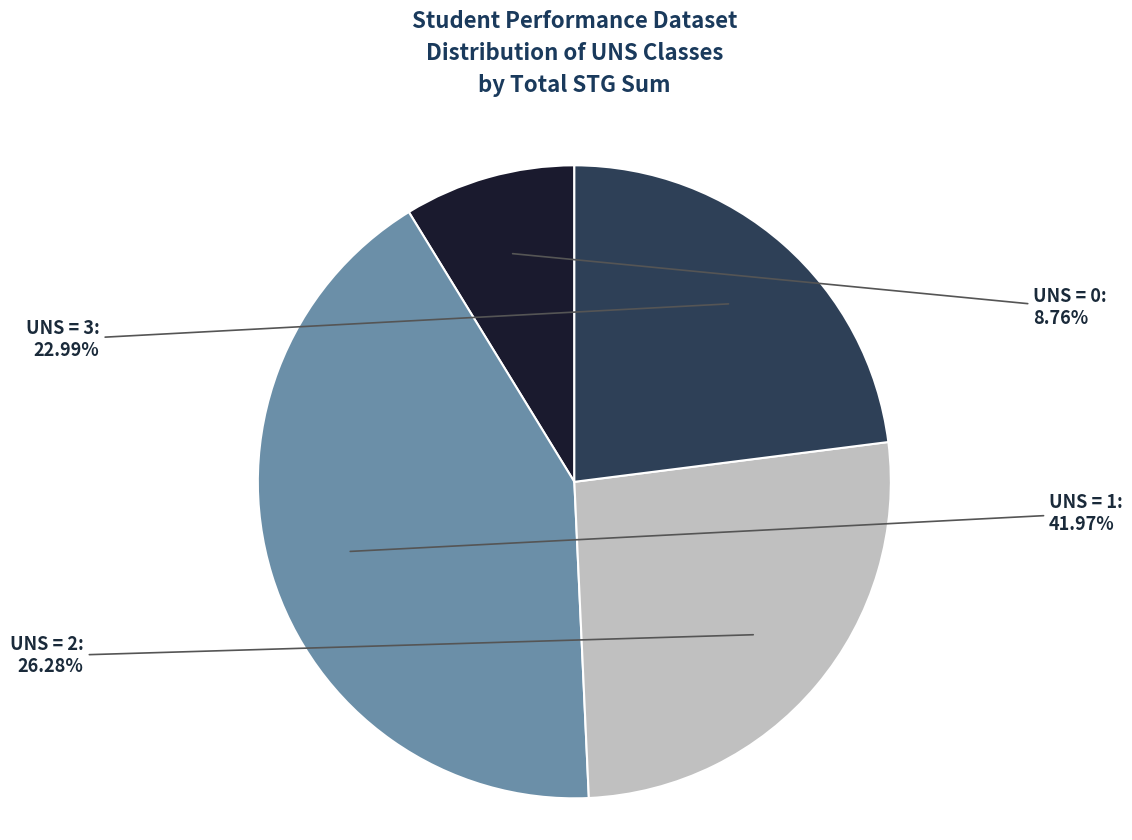

Is there a majority slice in this chart?

No